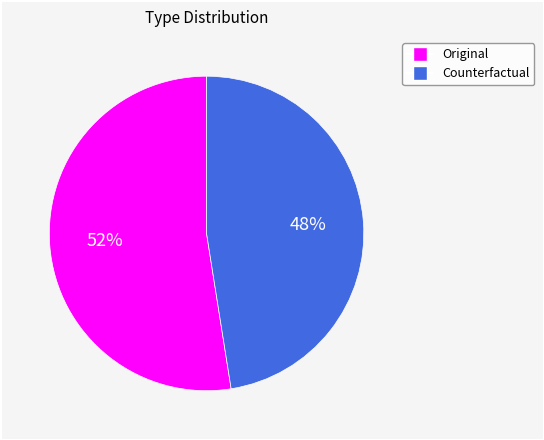

Does Counterfactual account for over 50% of the chart?

No